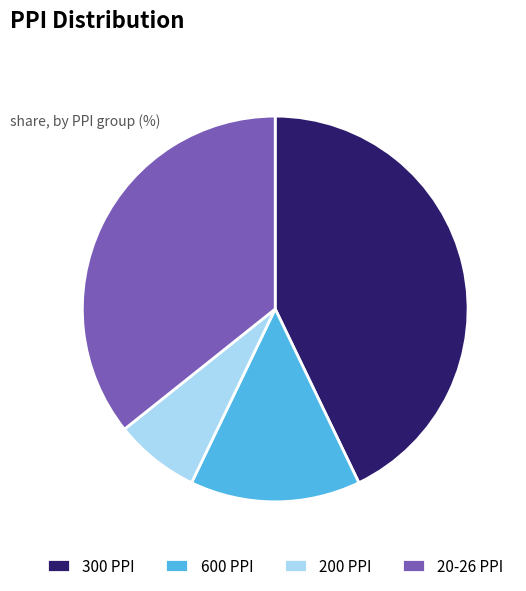

Is it true that 300 PPI is 29% of the pie?

False